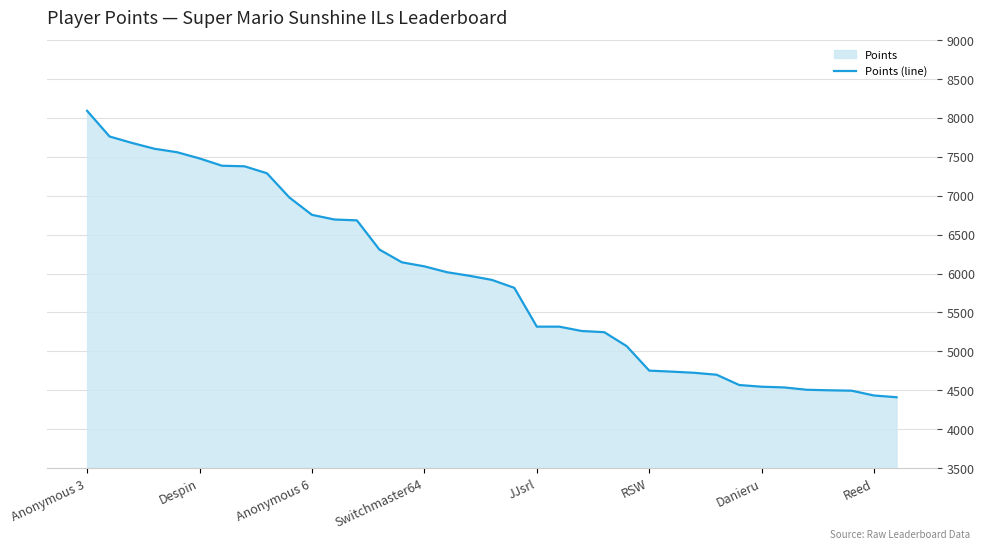

At which label is the value closest to 6251?

13